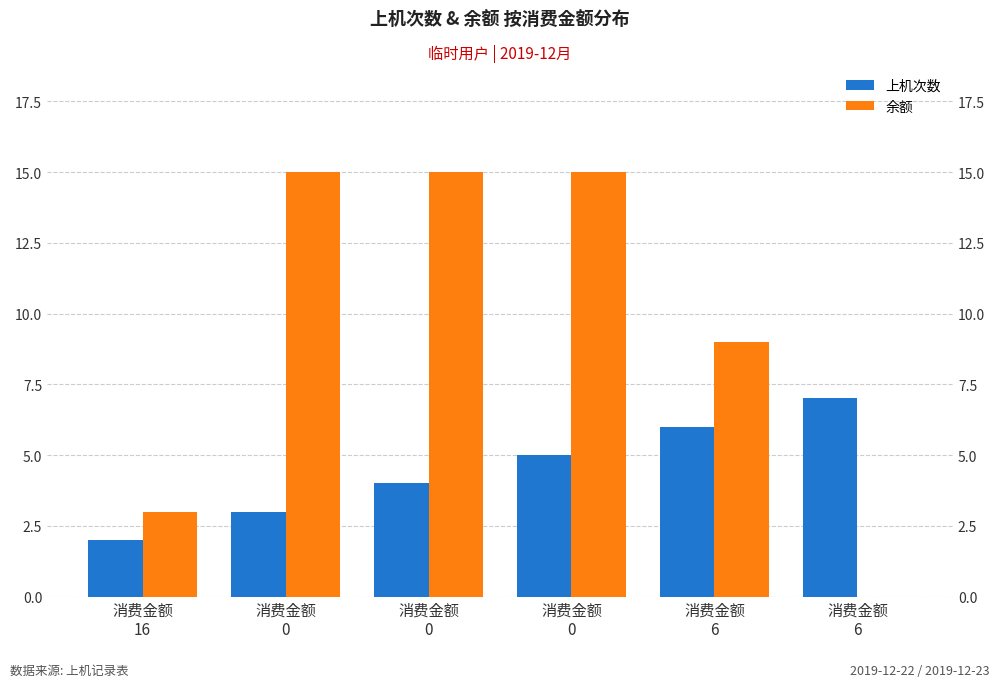

What is the total value across all series at 消费金额
6?

15